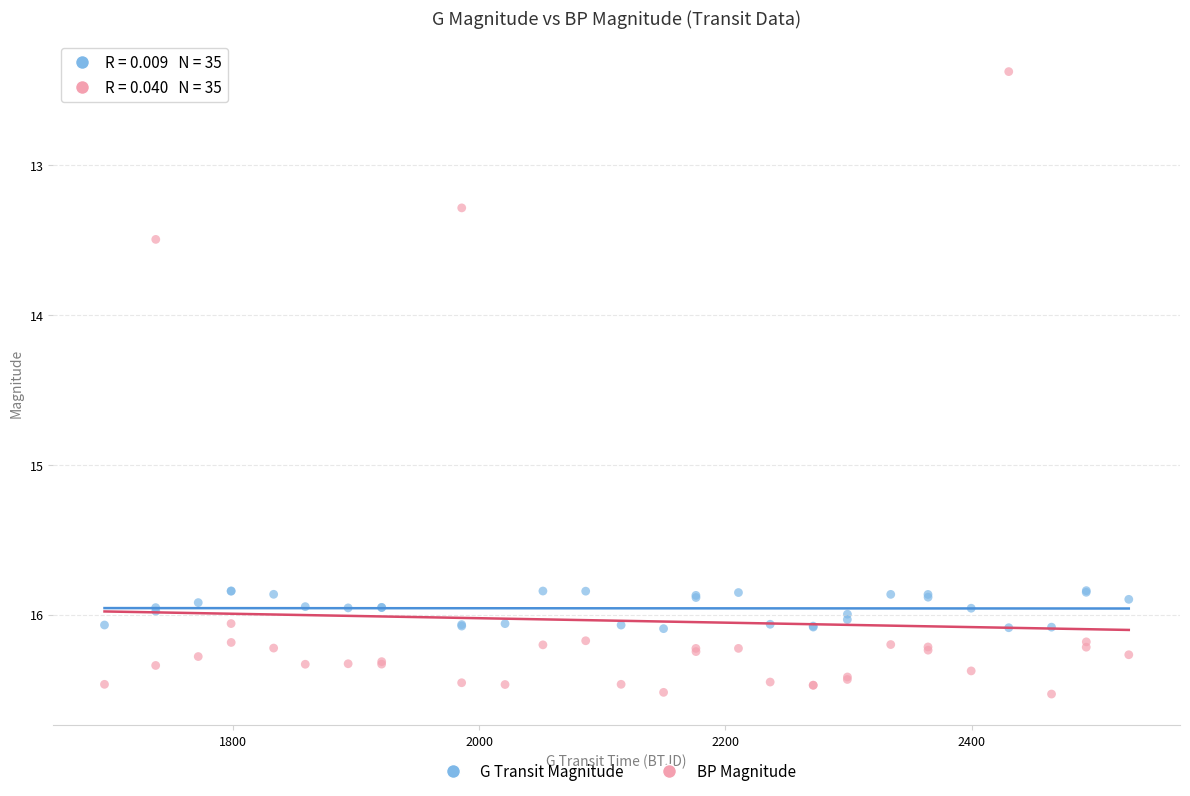

What are all the series names shown in the legend?

G Transit Magnitude, BP Magnitude